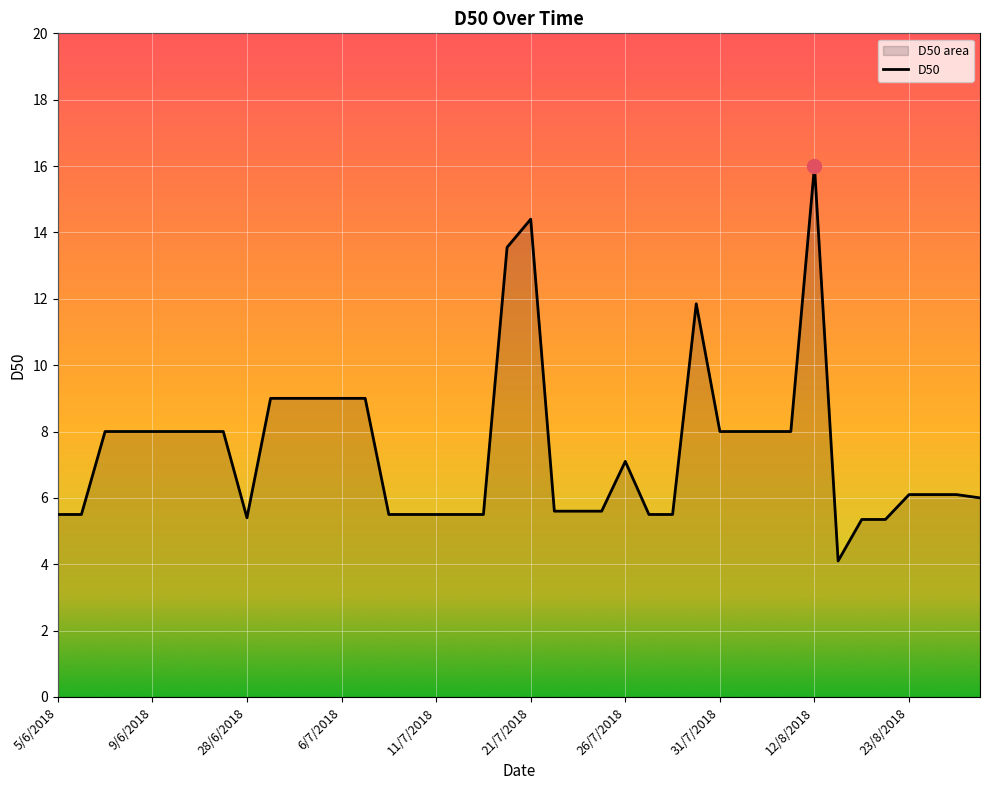

What is the ratio of the value at 19/8/2018 to the value at 15/6/2018?

0.7